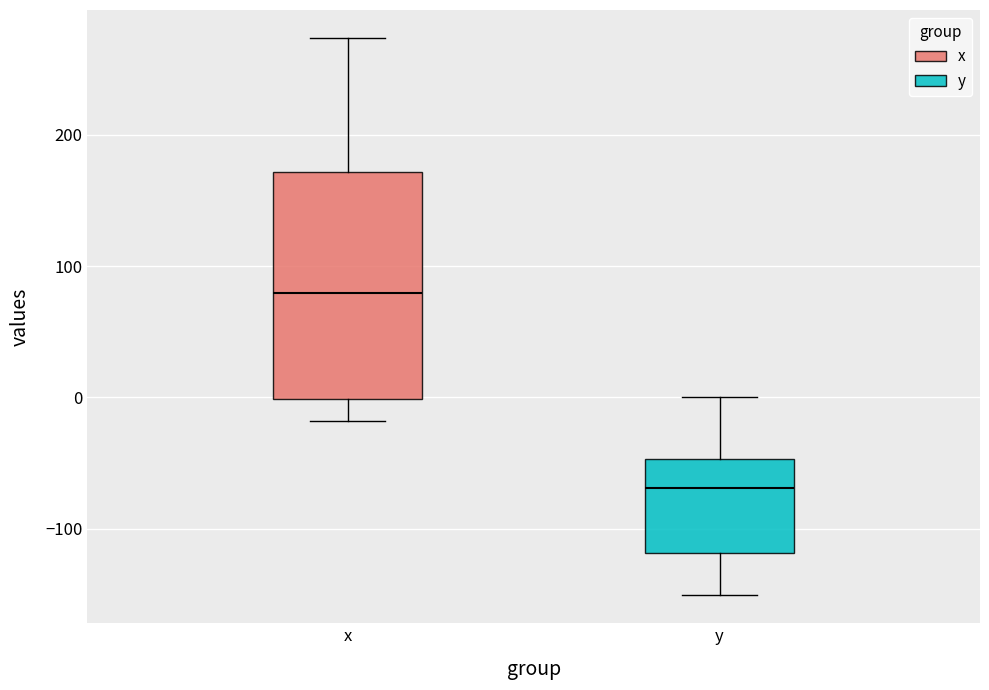

Reading left to right, read every box against the y-axis: the position of its median line, the range the box covers, and the ends of its whiskers. The values are not printed on the chart, so give them approximately, as read against the axis.

x: median 80, box 0 to 170, whiskers -20 to 270
y: median -70, box -120 to -50, whiskers -150 to 0